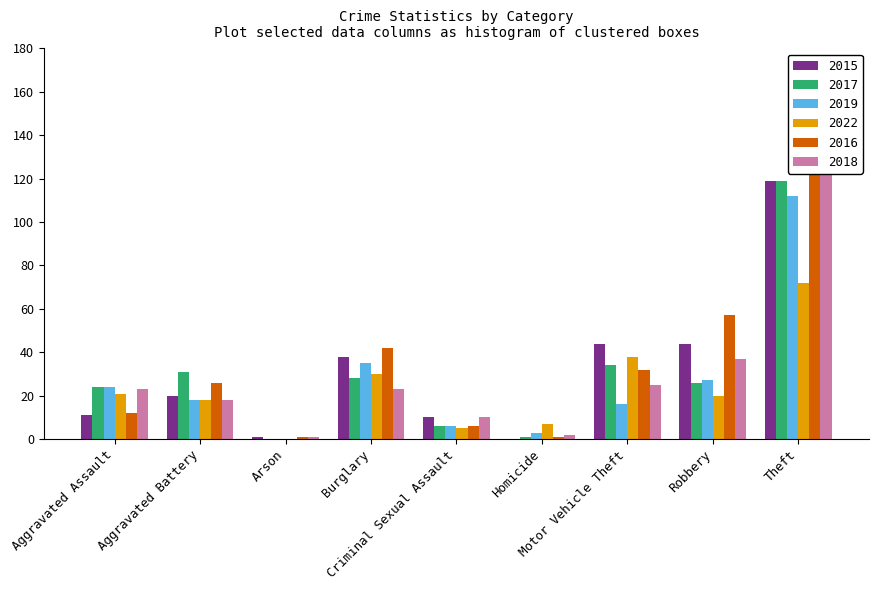

Does the chart contain stacked bars?

No